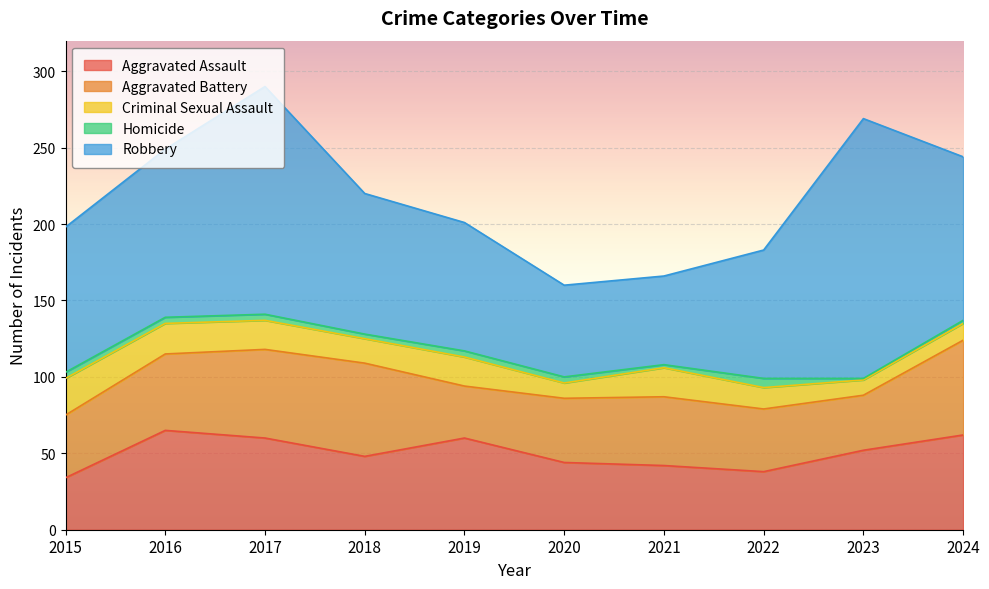

Is it true that Aggravated Assault equals 107 at 2016?

False